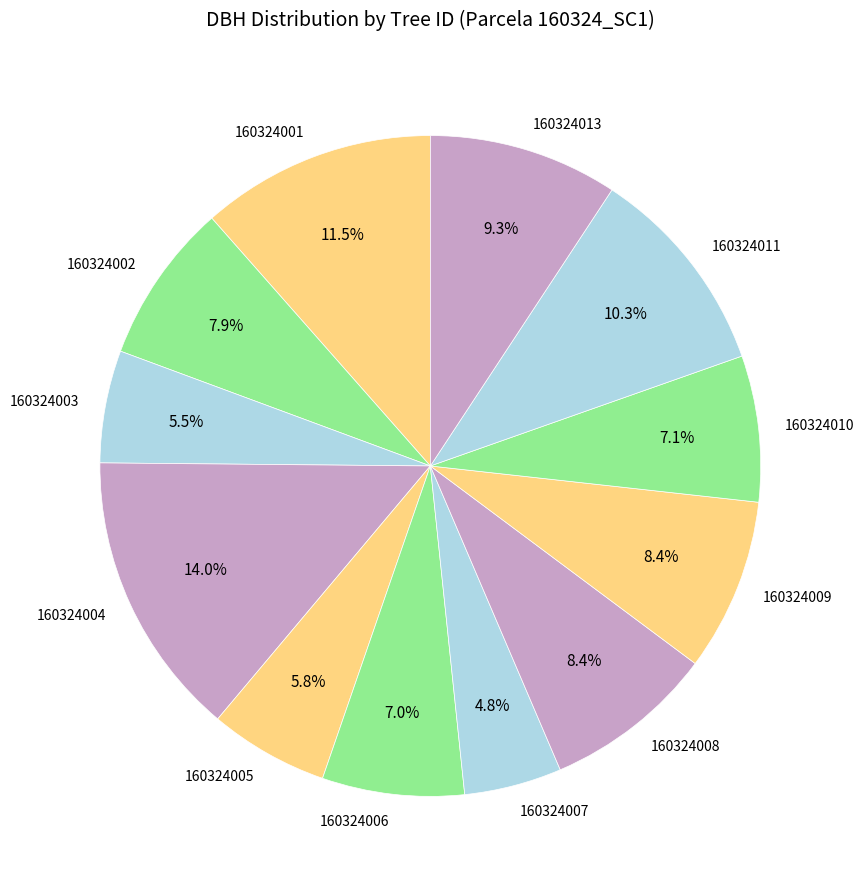

True or false: 160324006 accounts for 7% of the total.

True